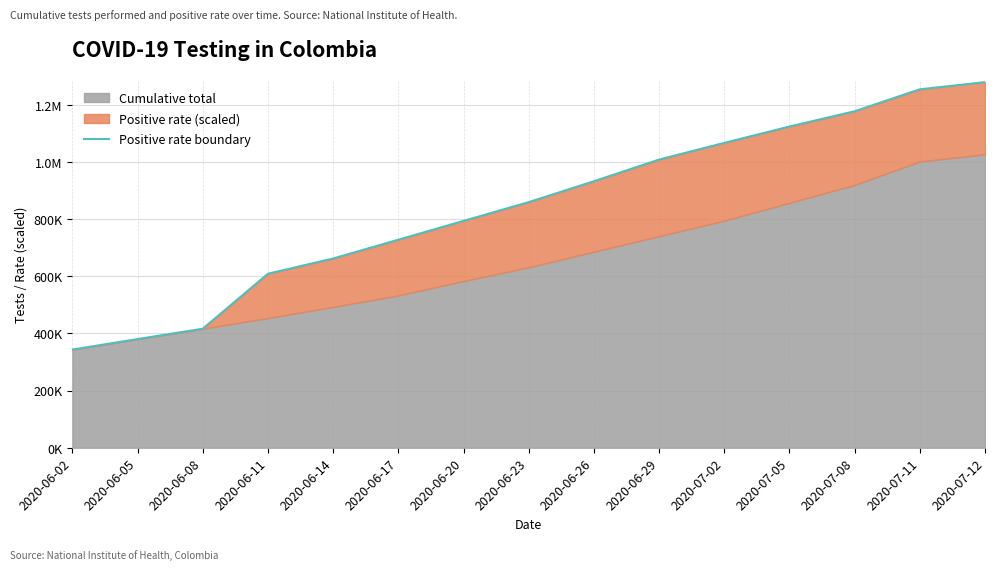

True or false: there are more than 2 points higher than both neighbors.

False